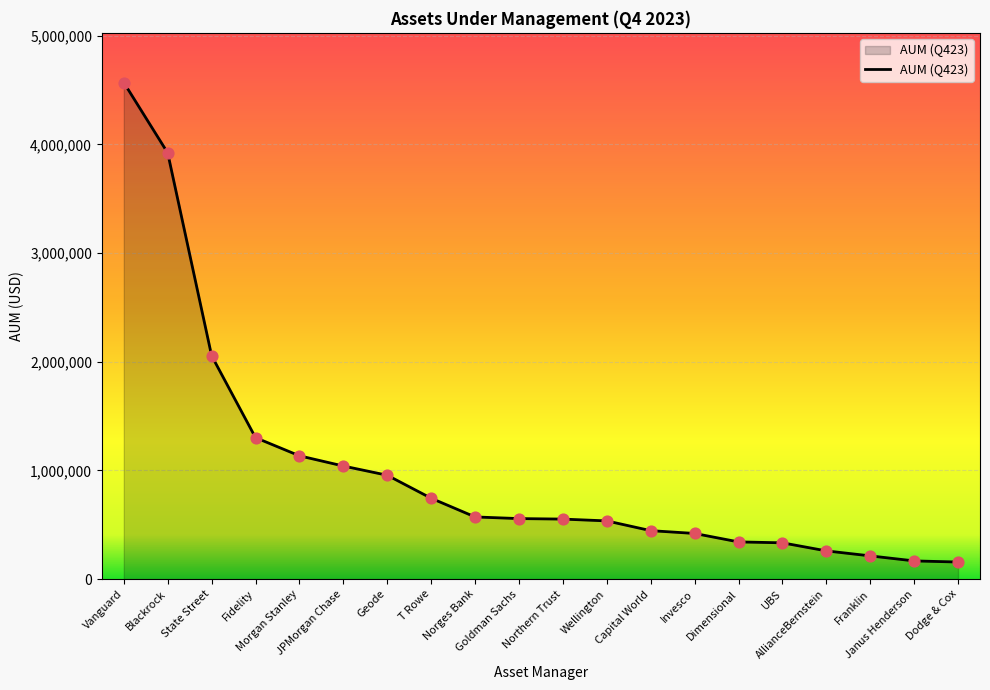

What is the change in value from JPMorgan Chase to Wellington?

-505020.0